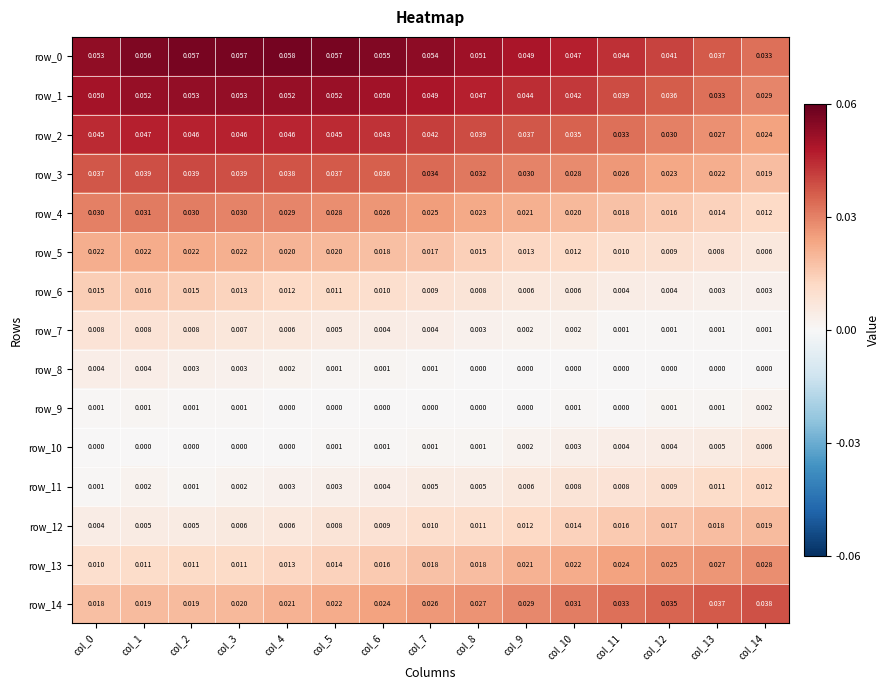

How many positive values does the row_9 series have?

8